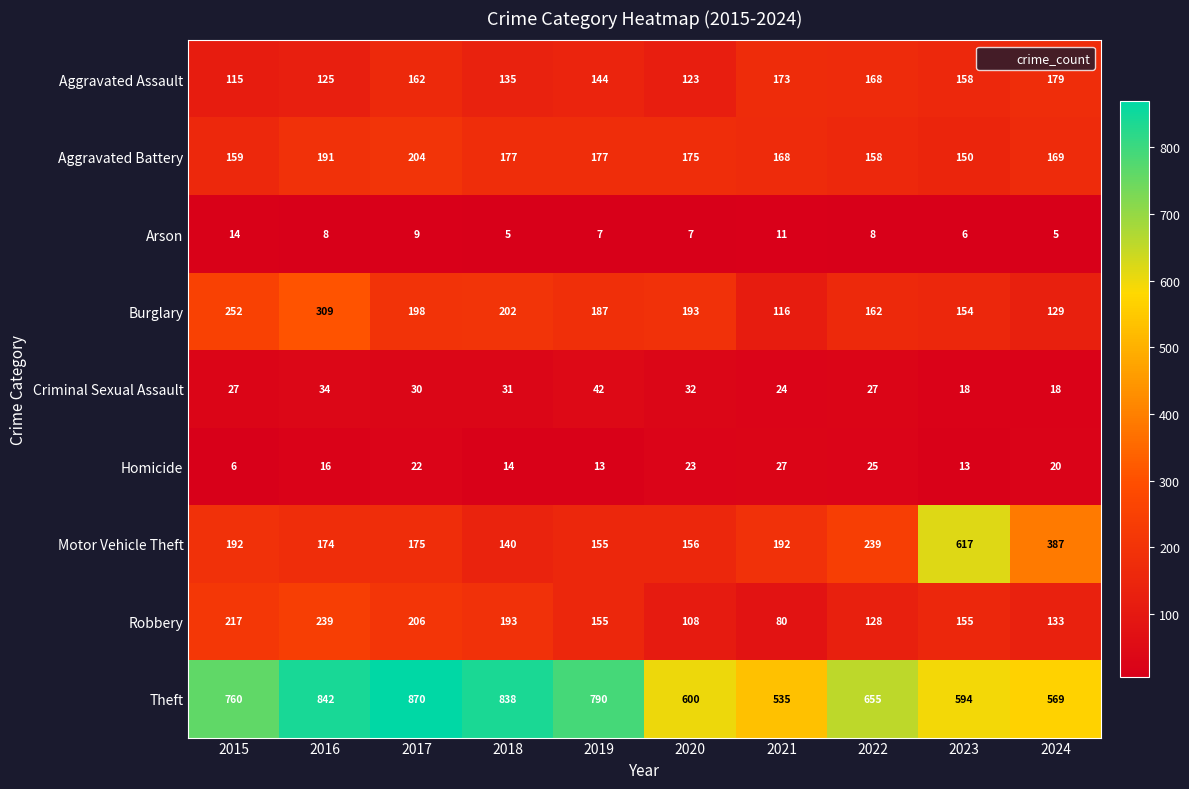

True or false: Aggravated Assault has a value of 179 at 2024.

True